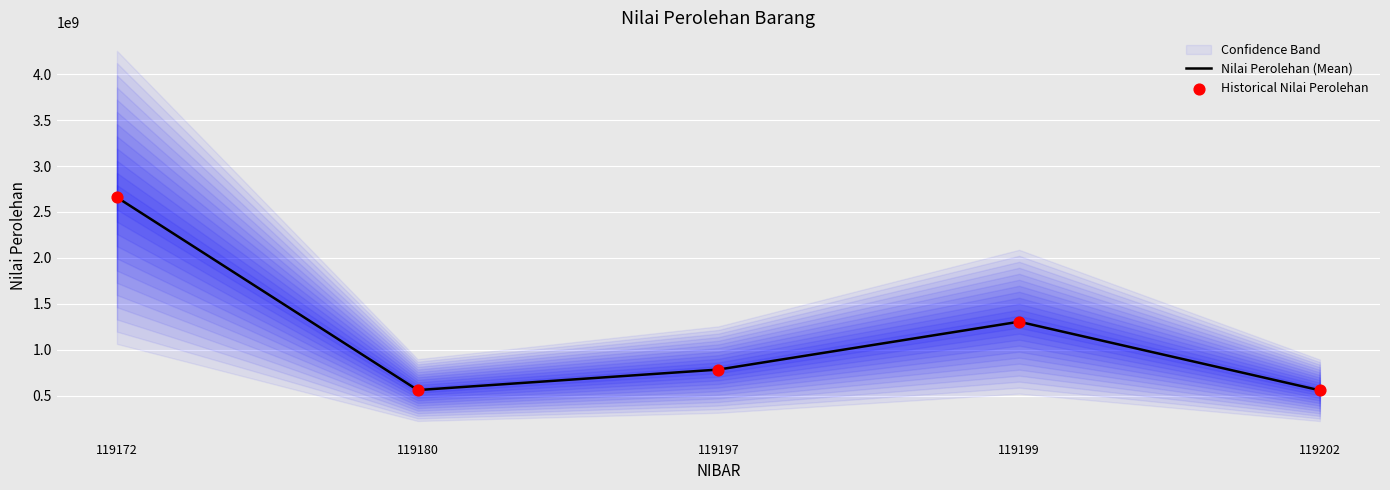

At which category is the sum across all series the highest?

119172